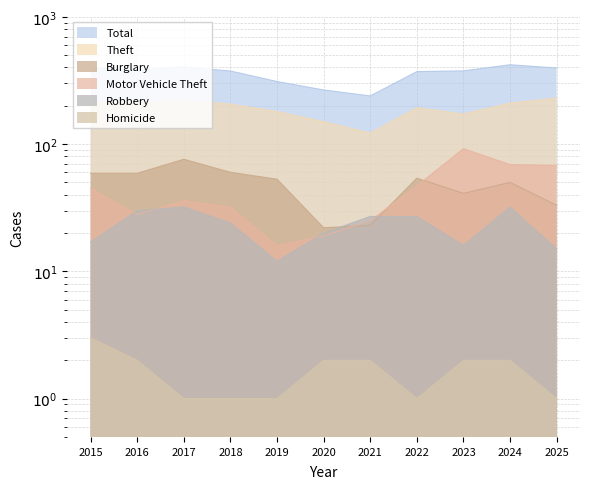

Which series has the largest range (max minus min)?

Total